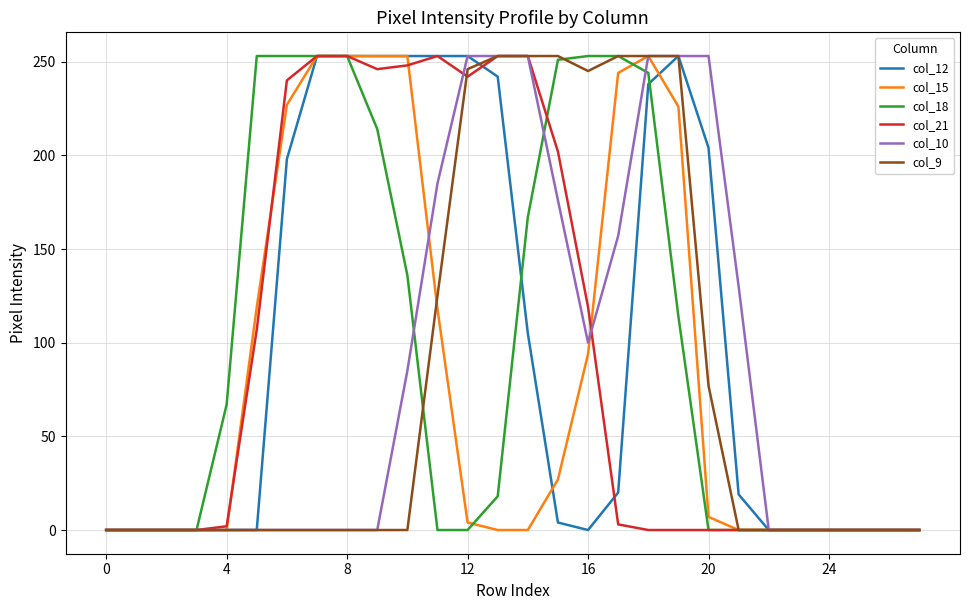

What is the maximum value for col_10?

253